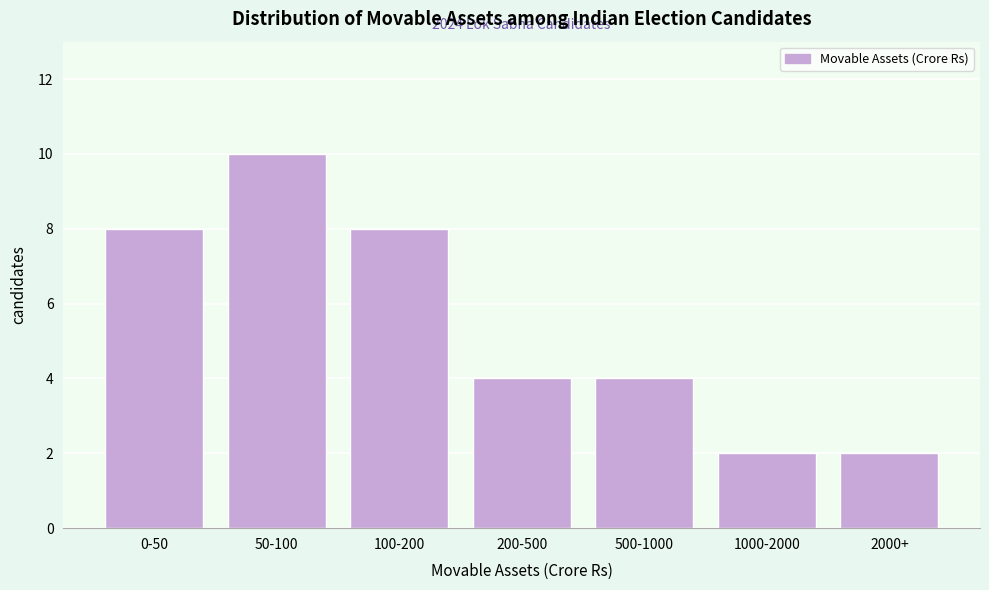

Reading right to left, extract all data points from this chart.

2	2	4	4	8	10	8